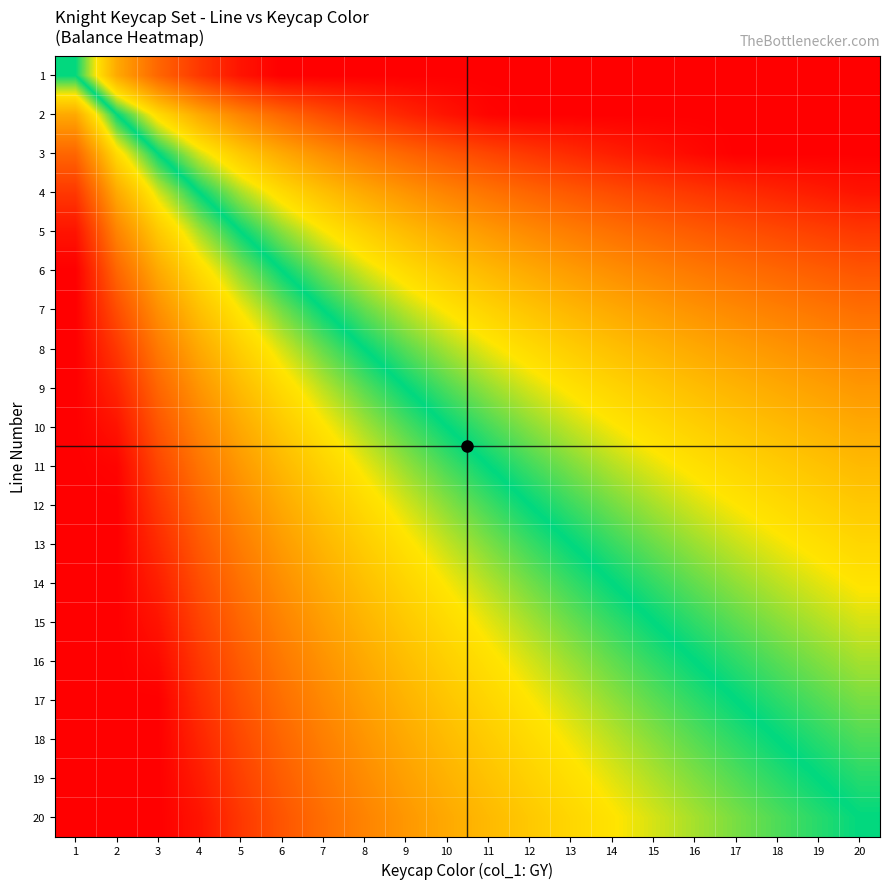

Which has a higher value, 2 or 3?

2